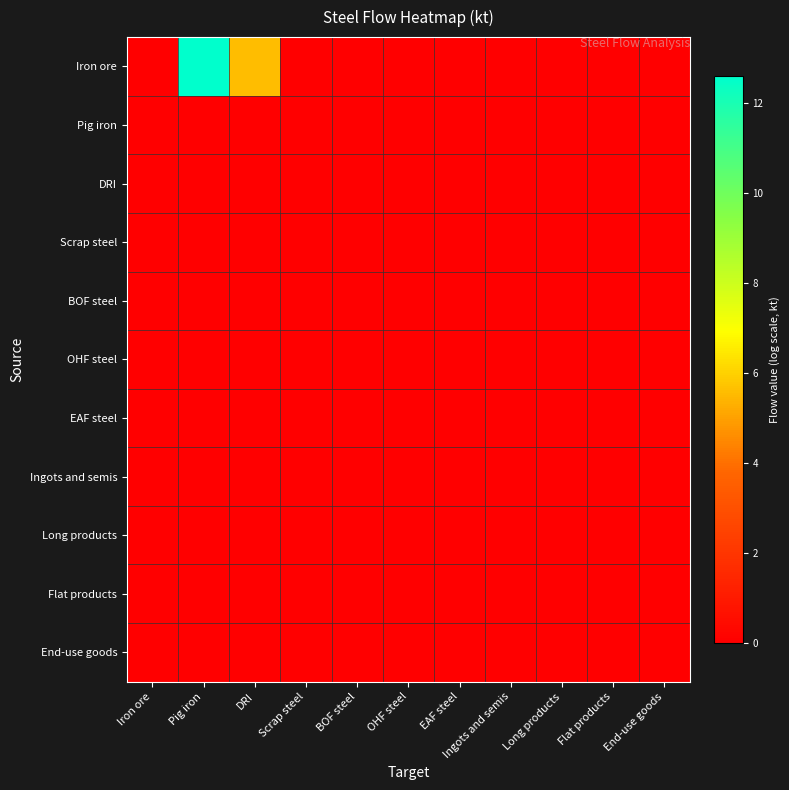

Which series has the widest spread of values?

Iron ore